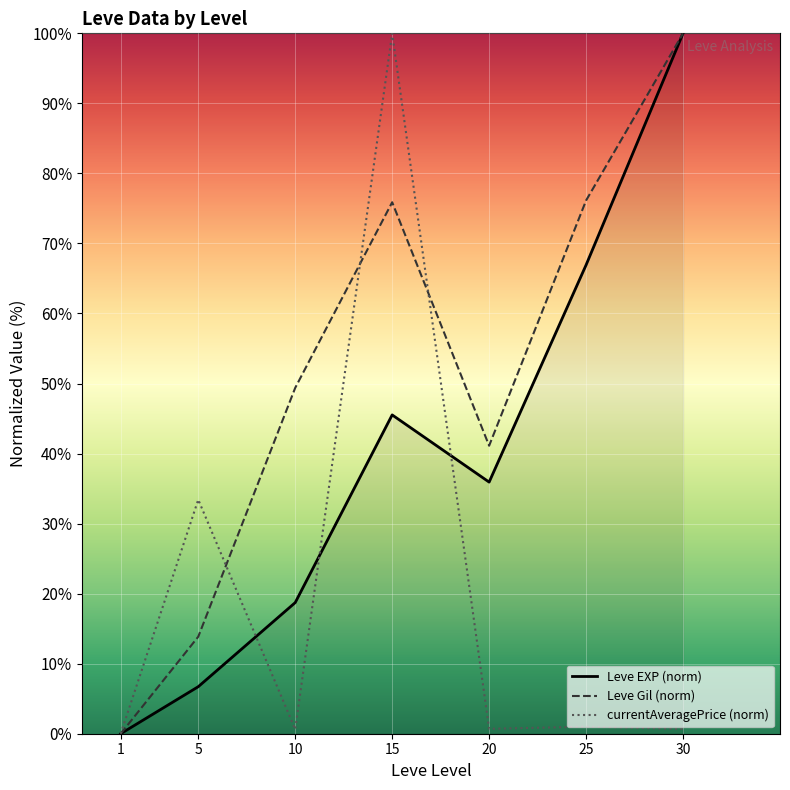

How many lines are shown in the chart?

3